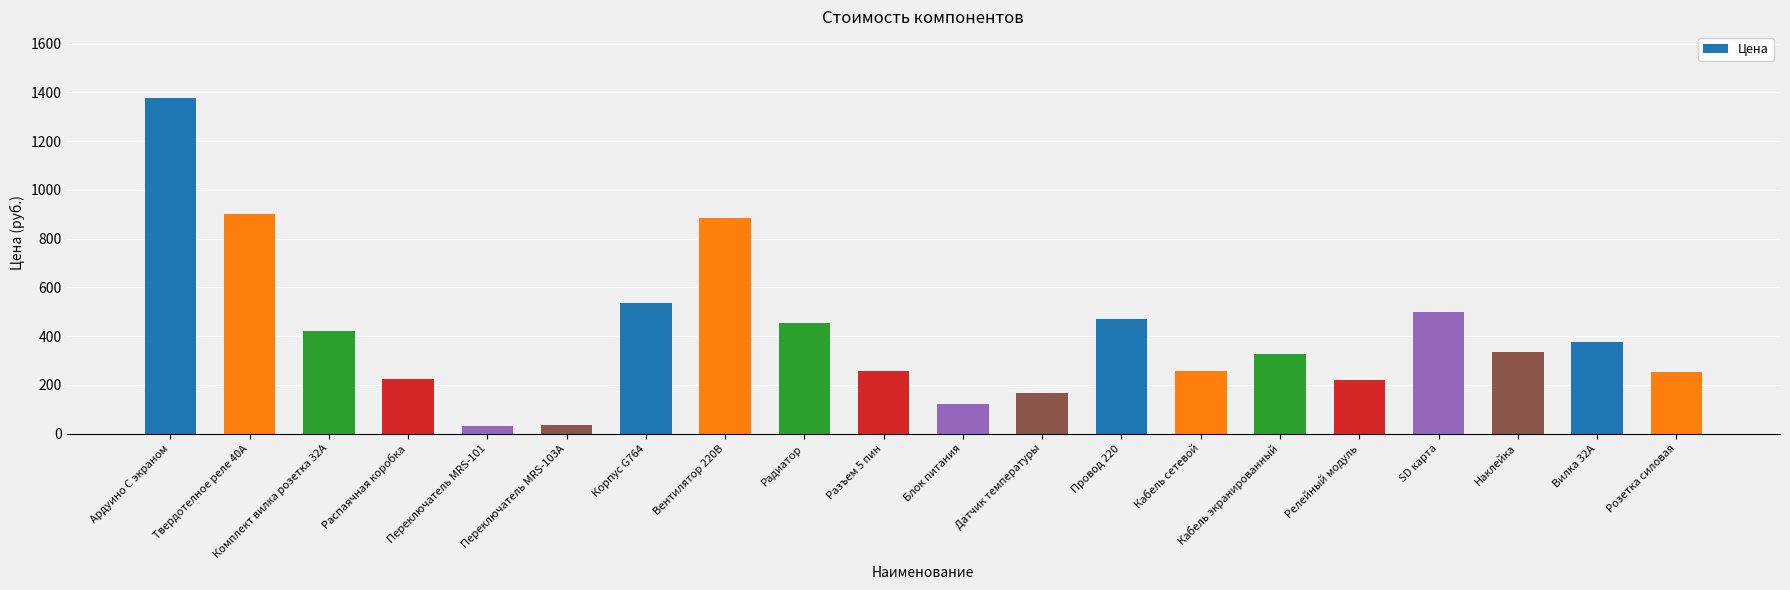

How many bars are there in total?

20